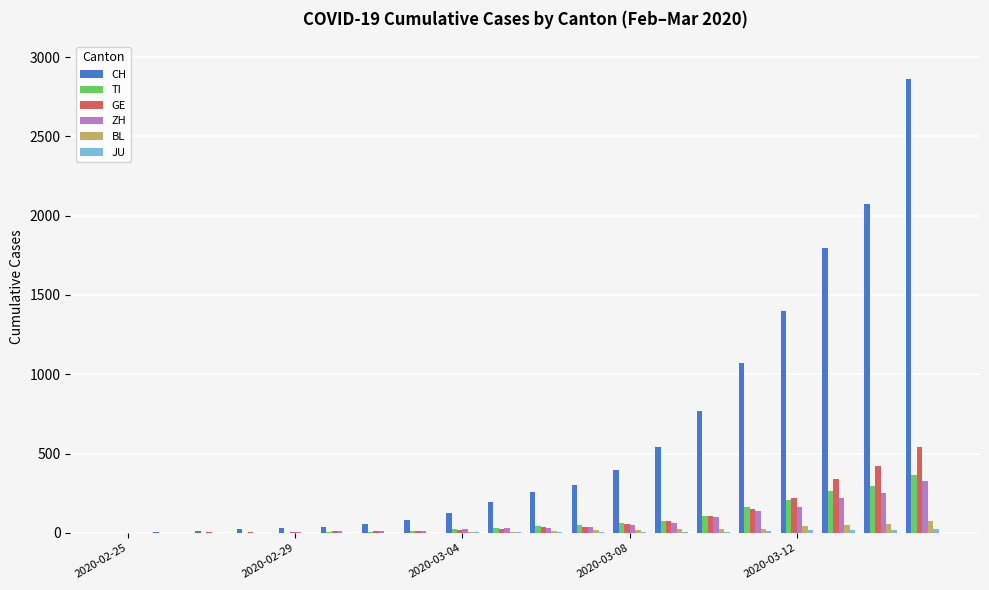

Are the bars grouped side by side (vs. stacked)?

Yes